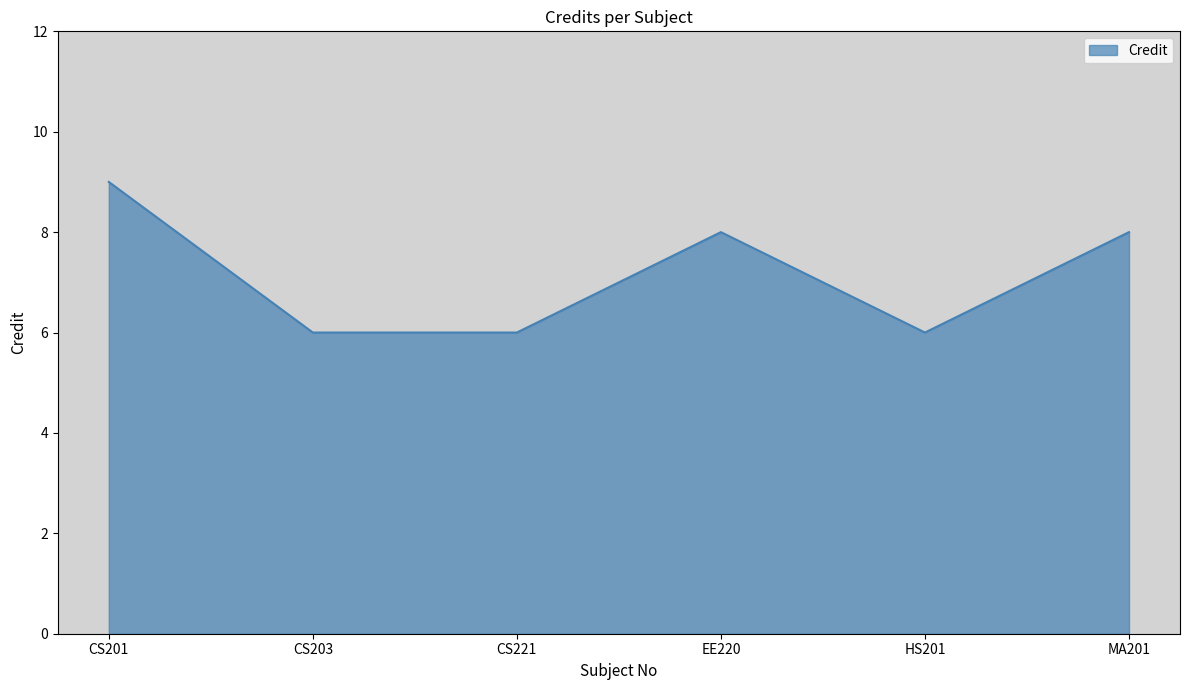

The value at HS201 is 2. True or false?

False